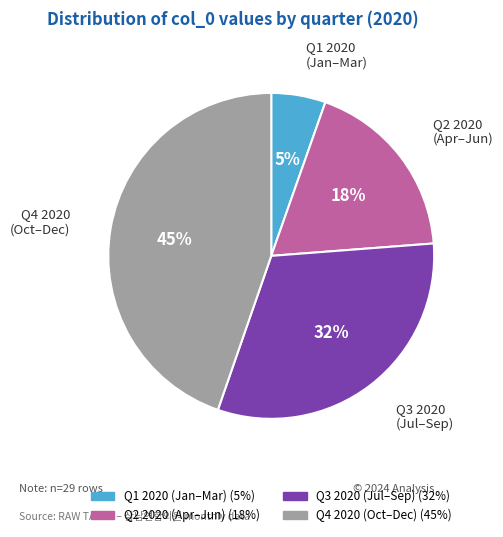

How many slices are in this pie chart?

4